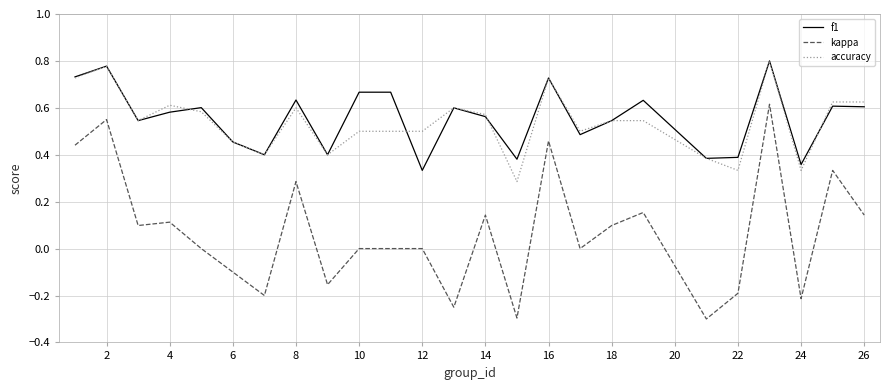

What is the lowest value of the kappa series?

-0.3